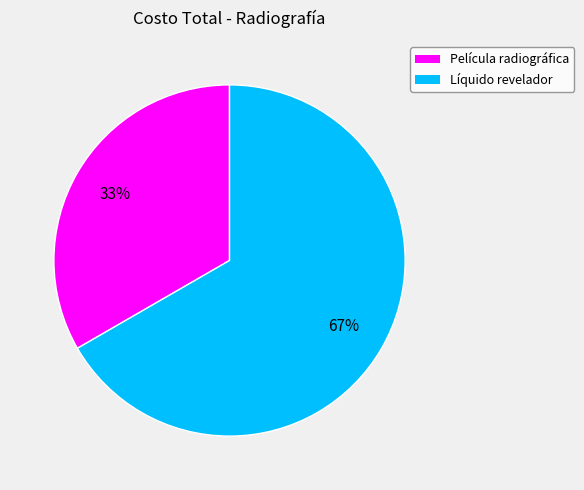

To the nearest percent, what portion does Película radiográfica represent?

33%